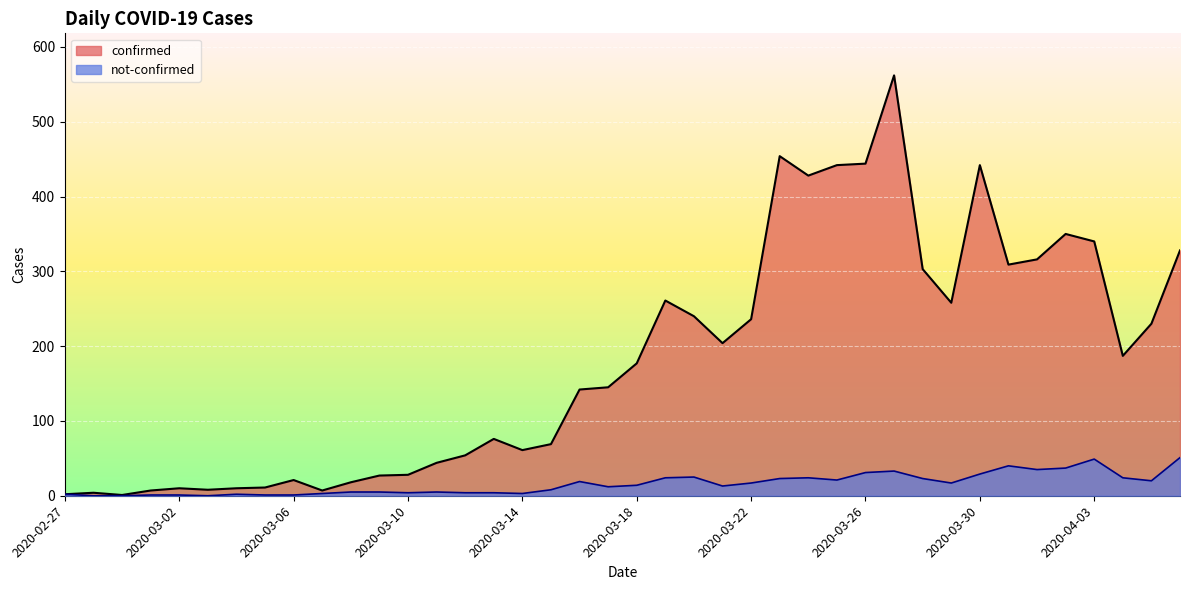

At 2020-03-02, list the series in order from smallest to largest.

not-confirmed, confirmed